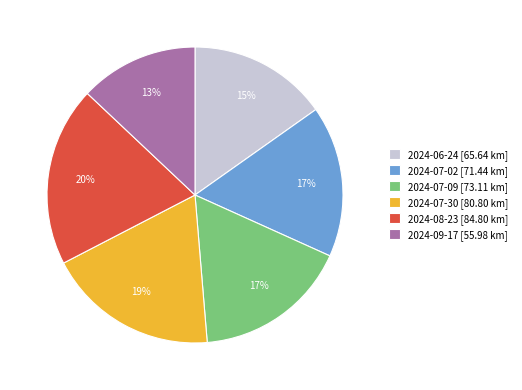

Which category has the smallest portion of the pie?

2024-09-17